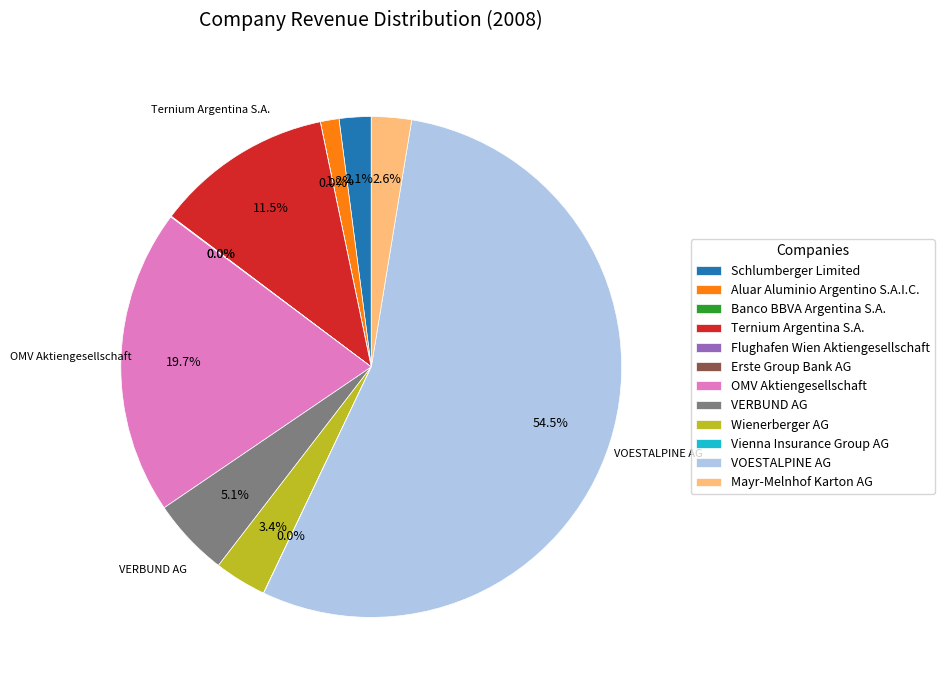

Is there any slice that represents more than half of the pie?

Yes